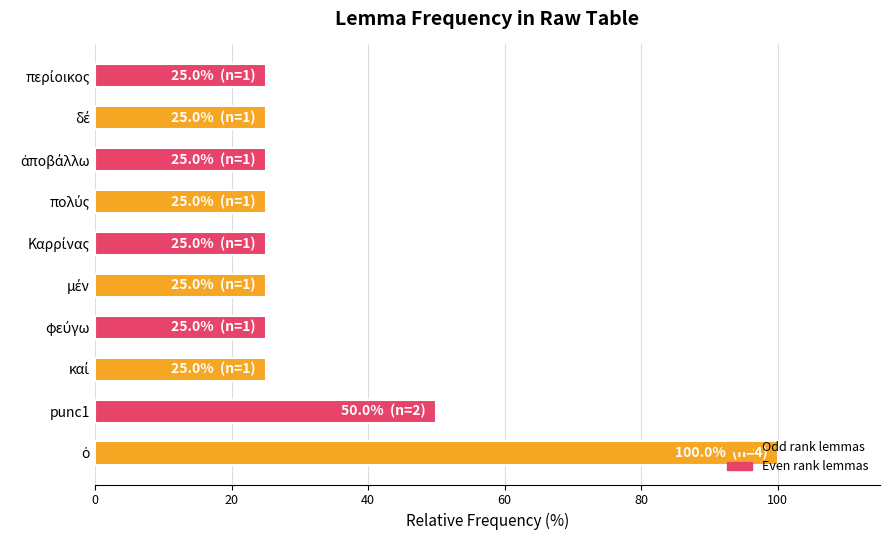

Where is the data nearest to the value 62?

punc1